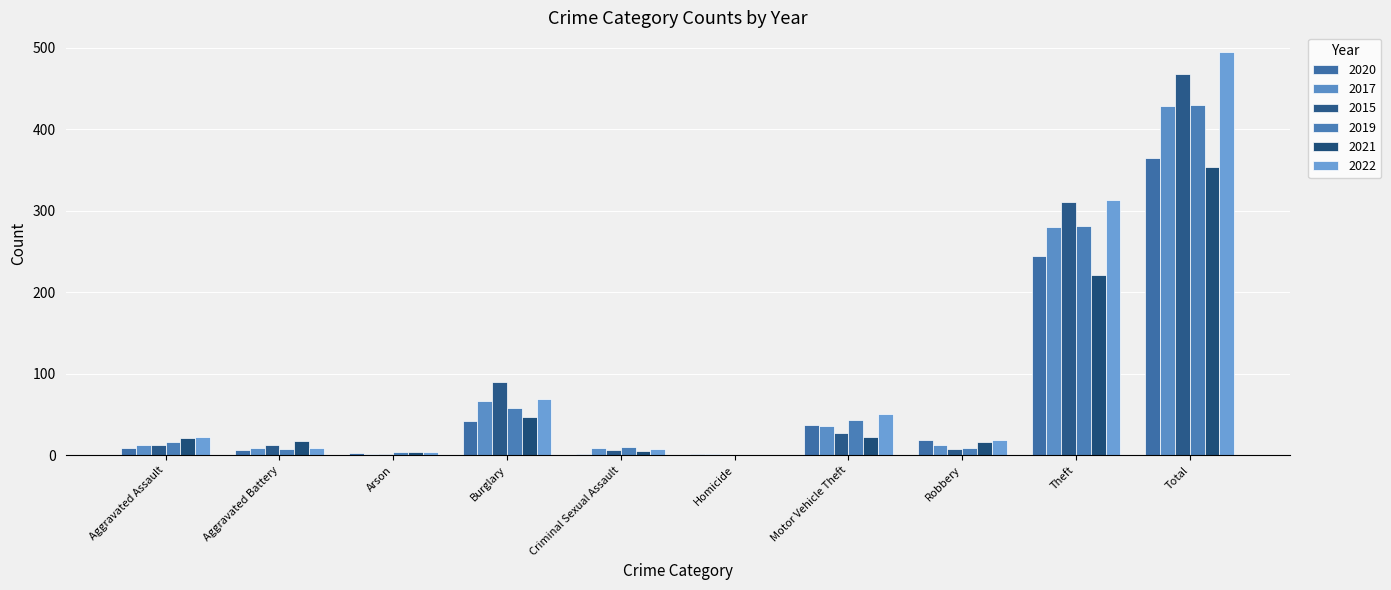

Which series has the largest total across all categories?

2022